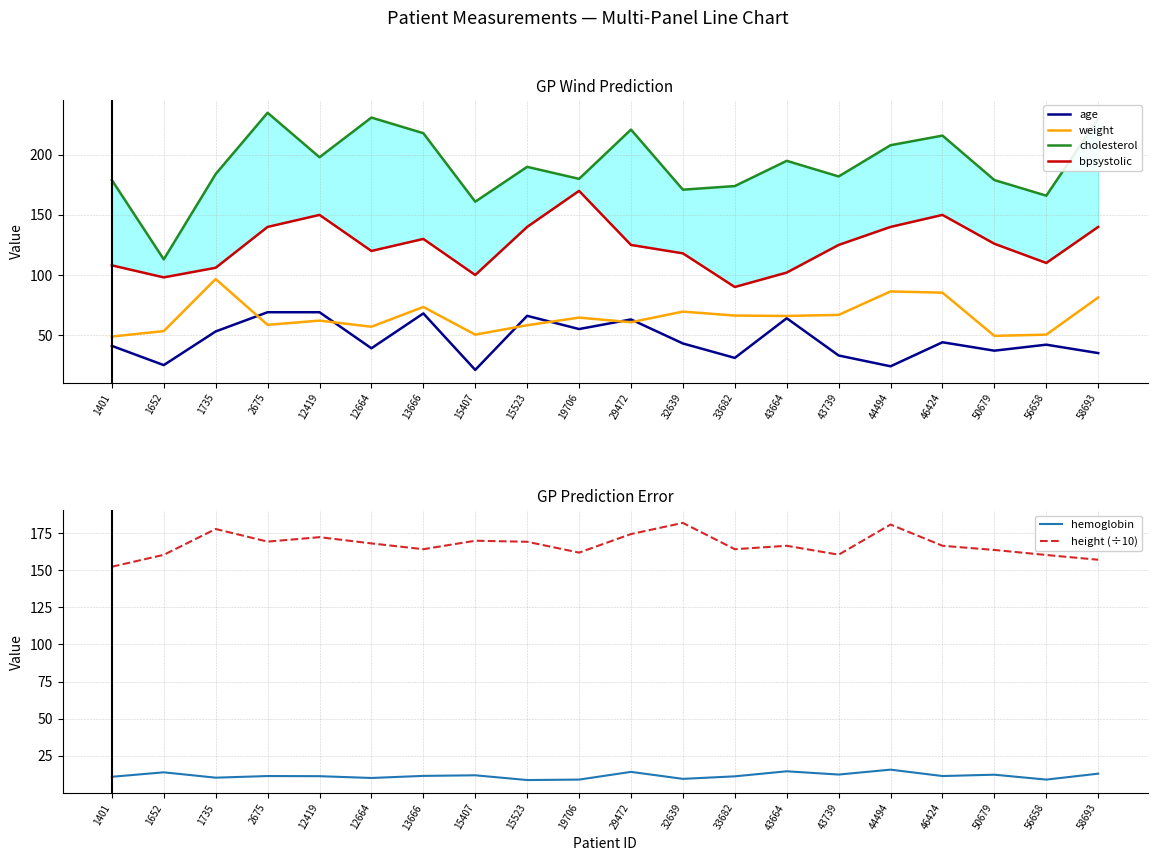

Where does the height series first go above 166?

1735